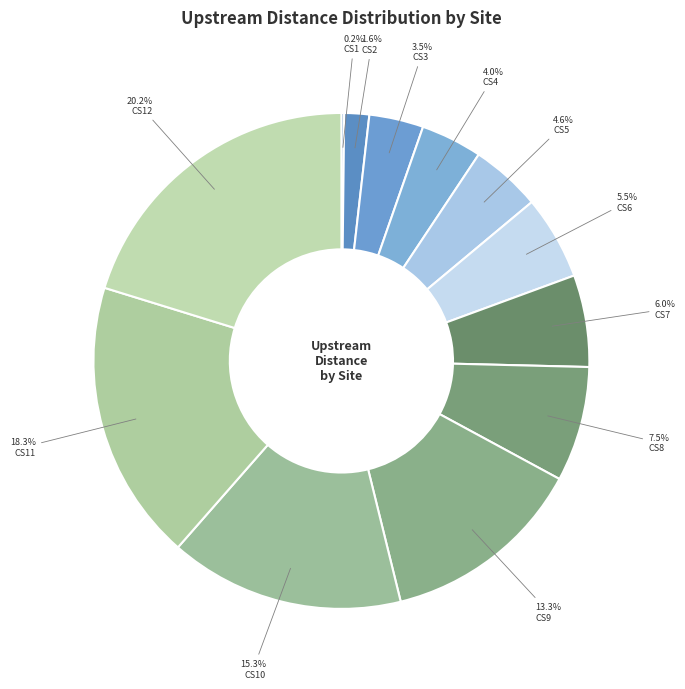

What is the largest slice in the pie chart?

CS12